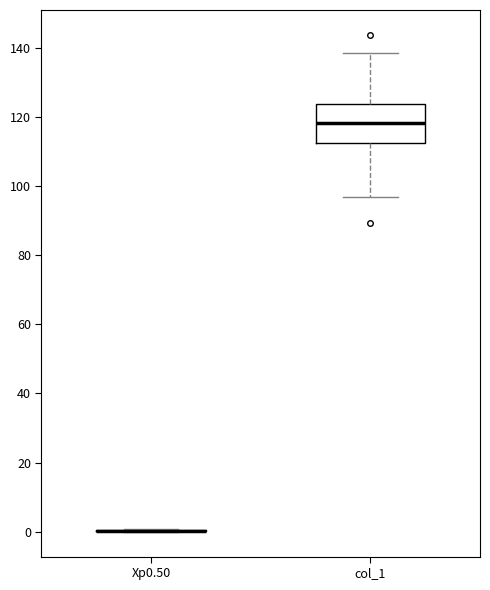

Reading left to right, read every box against the y-axis: the position of its median line, the range the box covers, and the ends of its whiskers. The values are not printed on the chart, so give them approximately, as read against the axis.

Xp0.50: box collapsed to a line at 0, whiskers 0 to 0
col_1: median 118, box 112 to 124, whiskers 96 to 138